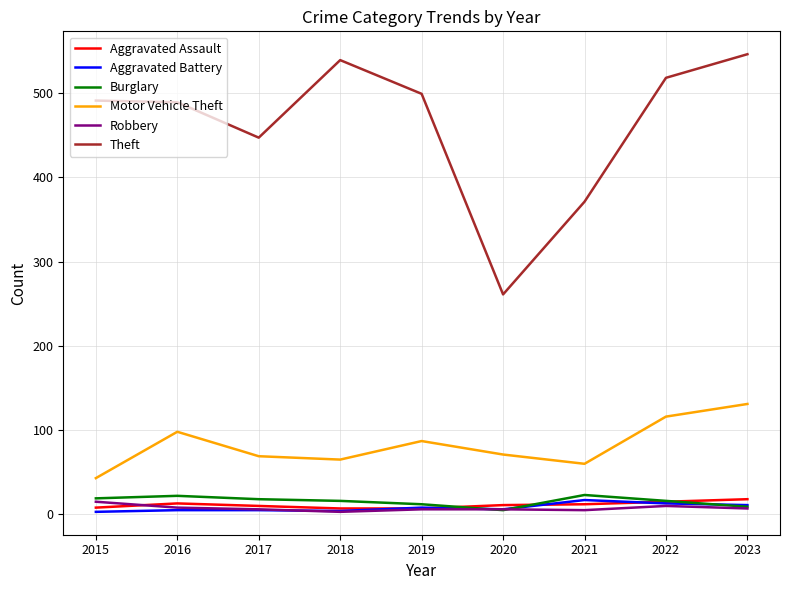

Which series has the widest spread of values?

Theft